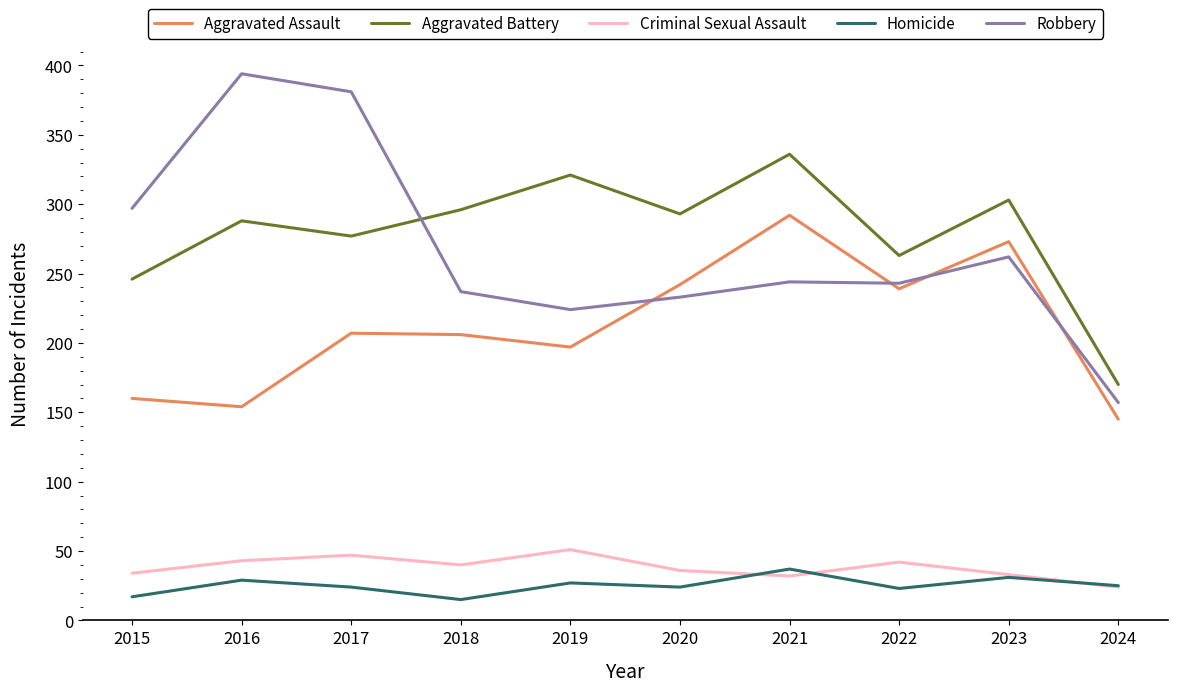

Rank the series by their maximum value, from highest to lowest.

Robbery, Aggravated Battery, Aggravated Assault, Criminal Sexual Assault, Homicide